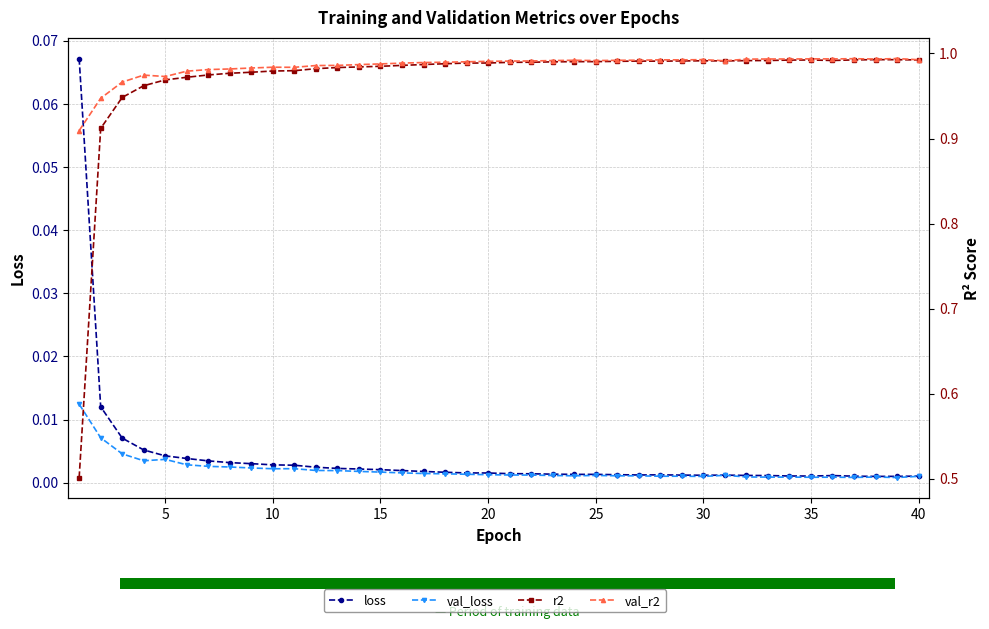

Is it true that val_loss equals 0.0 at 30?

True